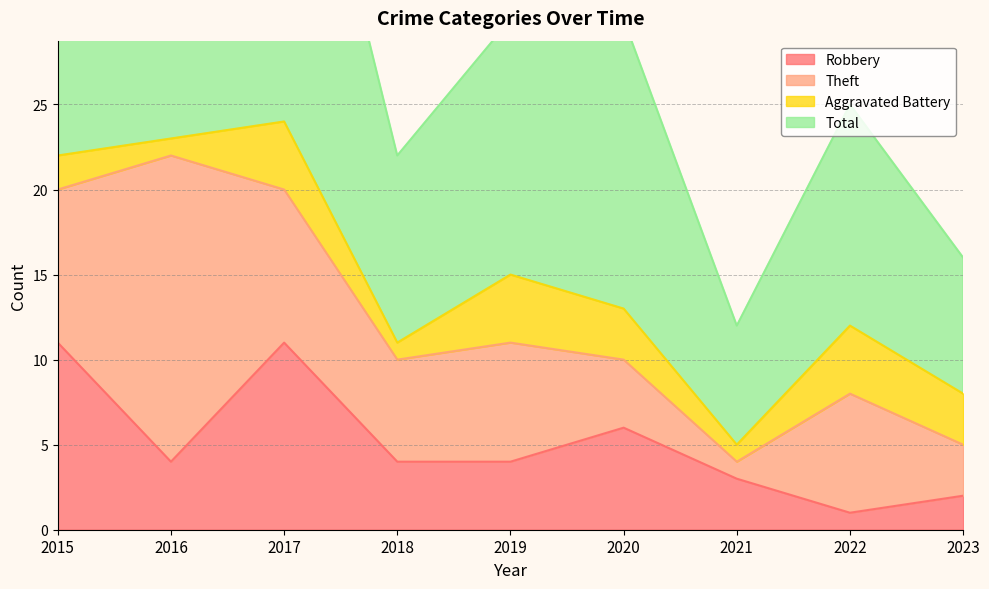

Count the Robbery values in the range 3 to 6.

5